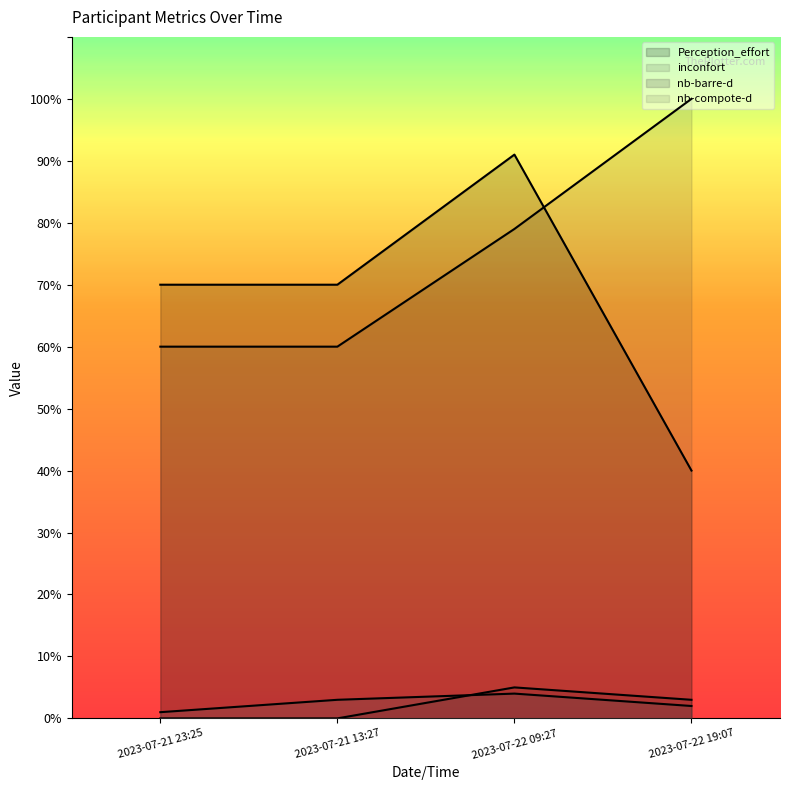

Reading right to left, extract all data points from this chart.

Perception_effort: 40	91	70	70
inconfort: 100	79	60	60
nb-barre-d: 2	4	3	1
nb-compote-d: 3	5	0	0